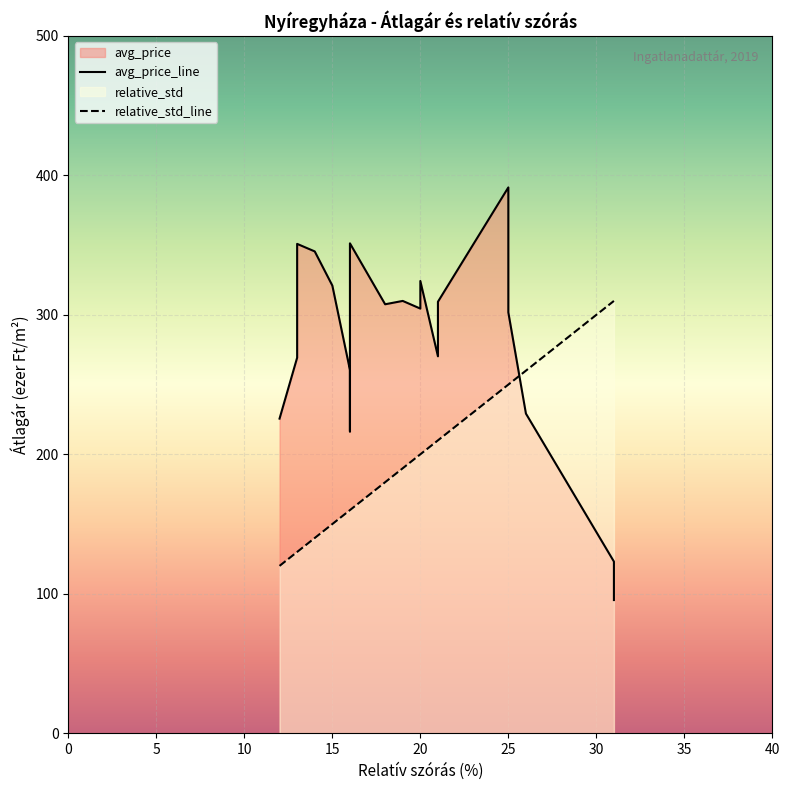

List the series in order of their overall mean, lowest first.

relative_std, avg_price